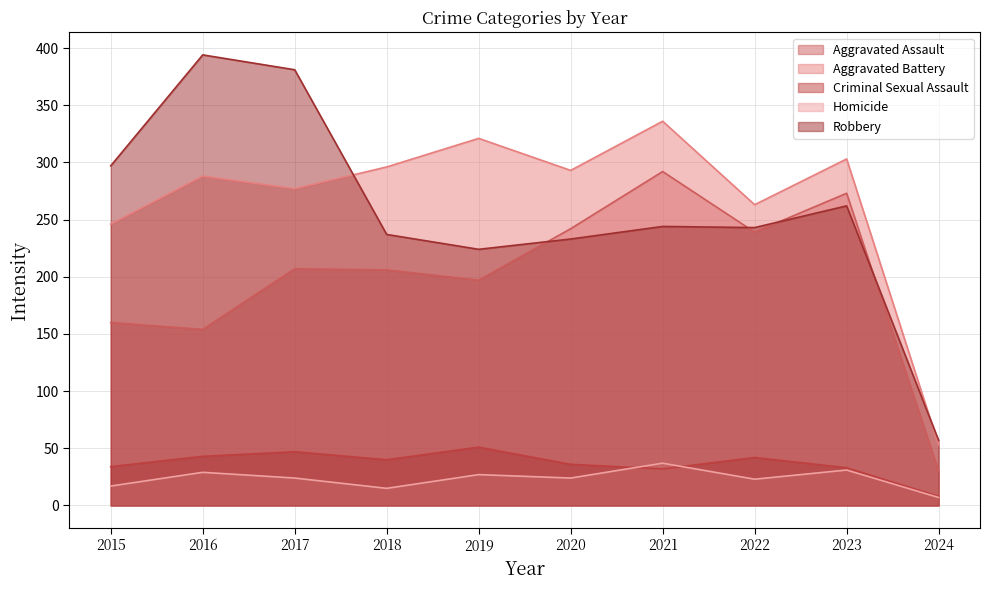

The value of Aggravated Battery at 2015 is 246. True or false?

True